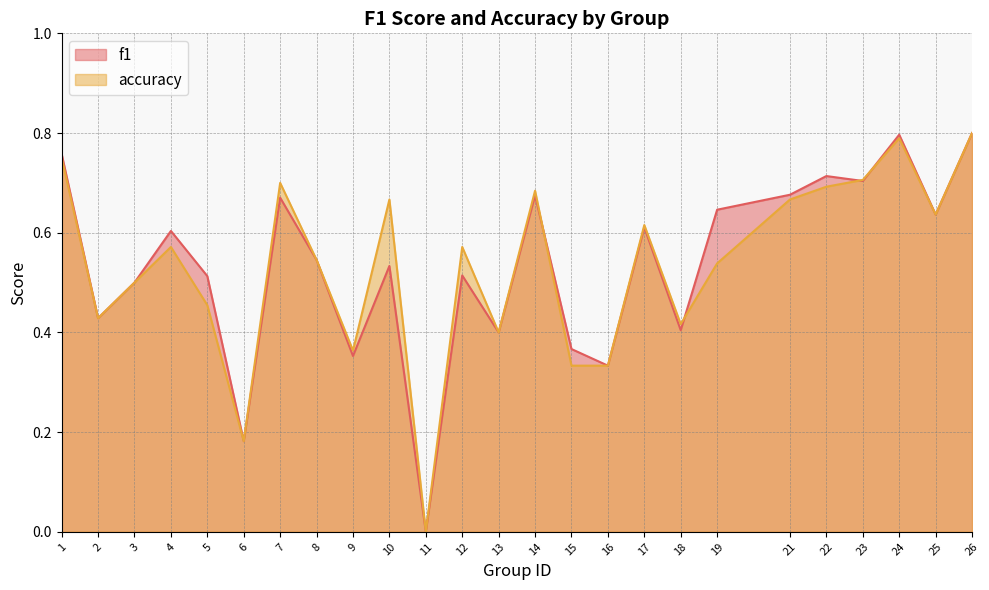

At which category is the sum across all series the highest?

26